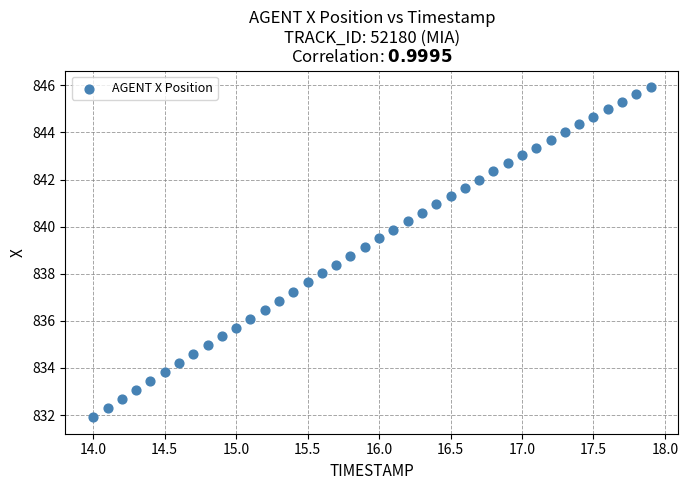

What is the range of Y values (max minus min)?

14.0